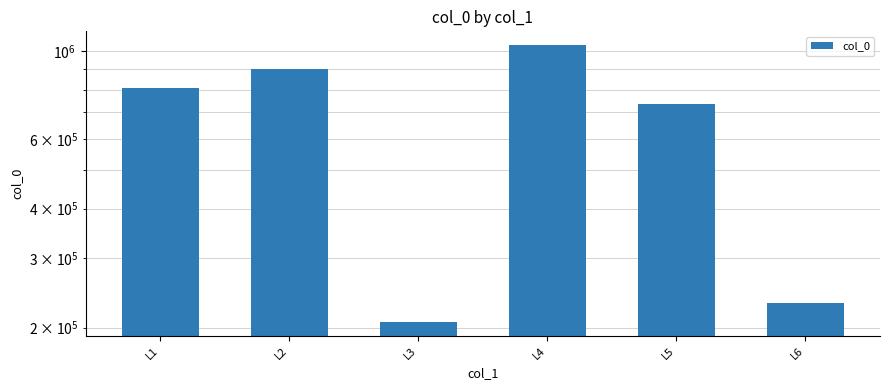

What is the average value?

652569